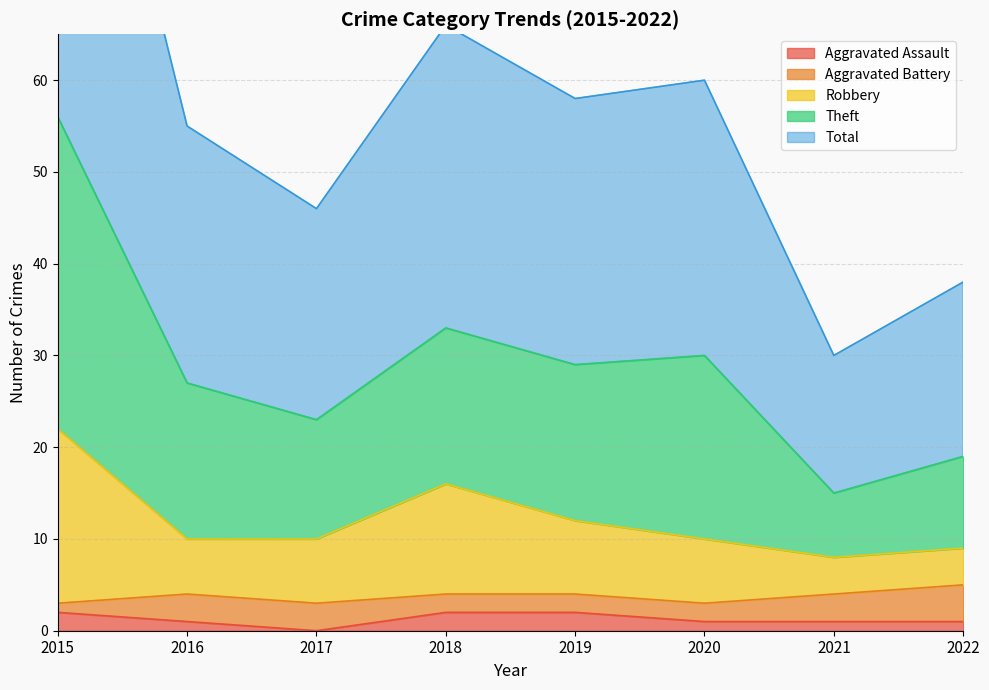

Where is the first local maximum for Total?

2018